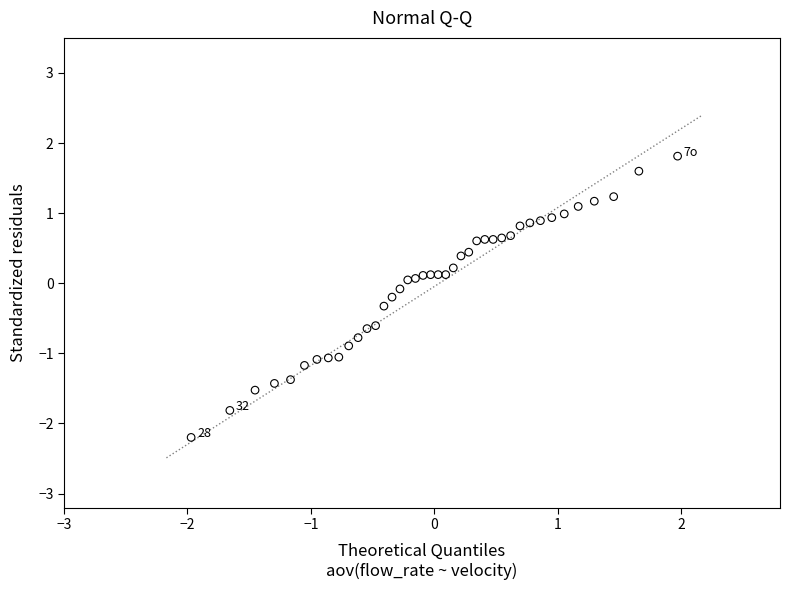

What is the range of Y values (max minus min)?

4.0